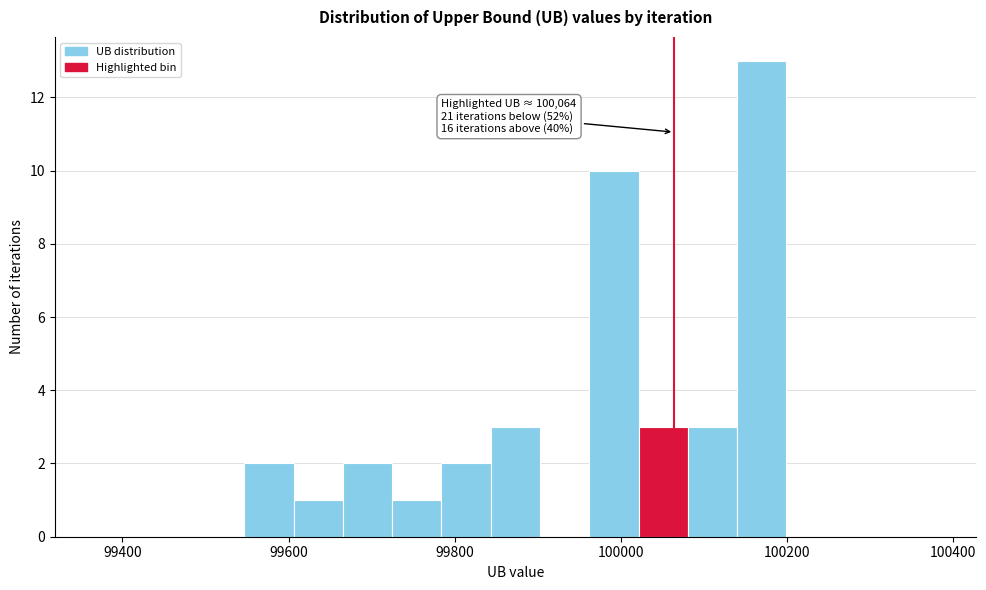

Read against the x-axis, roughly where is the centre of the tallest bar?

100160